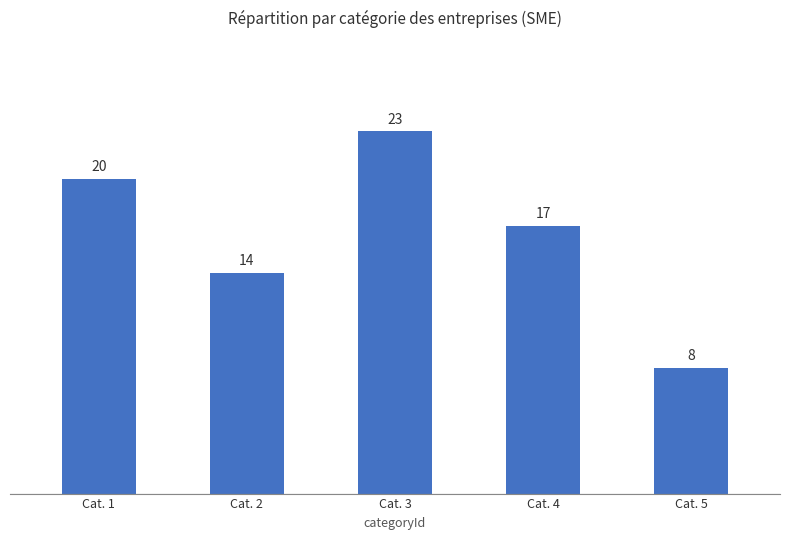

How many data points are less than 17?

2